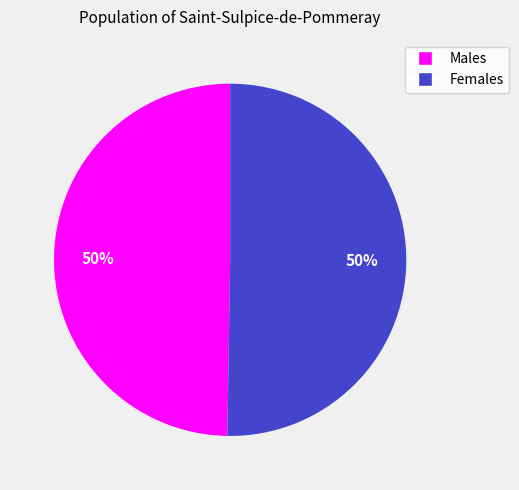

To the nearest percent, what is the average slice percentage?

50%